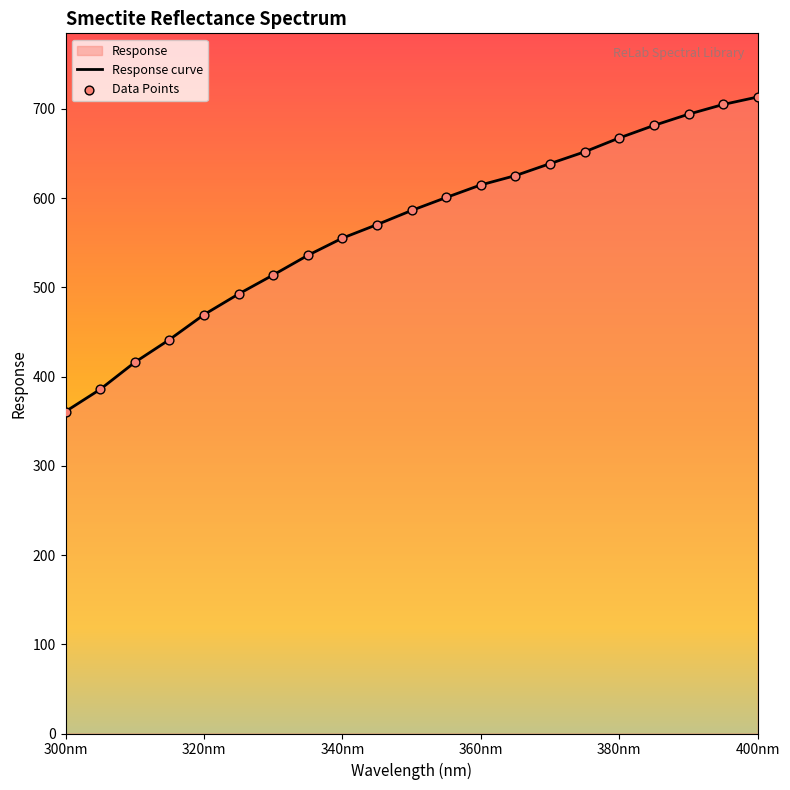

Which series reaches the maximum Y coordinate?

Response curve